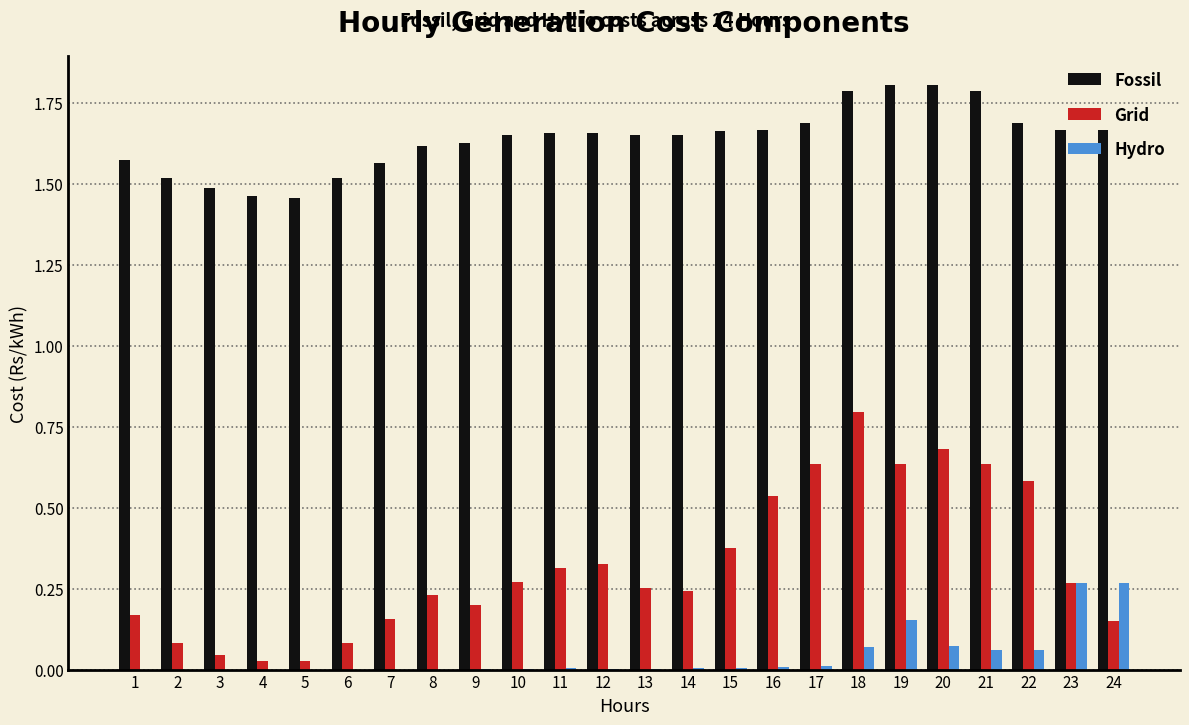

Is it true that Fossil equals 1.6 at 9?

True